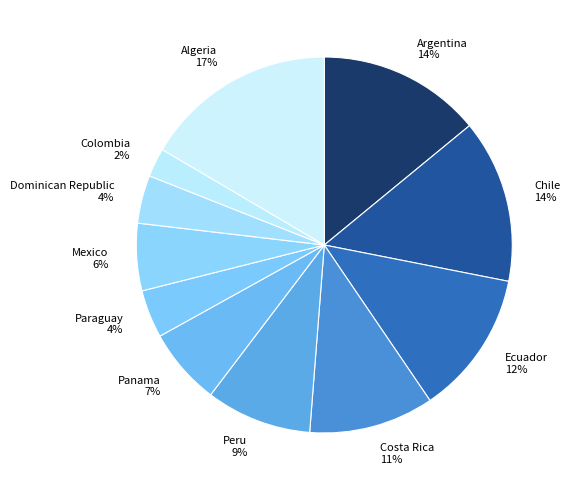

Is Mexico the majority of the pie?

No